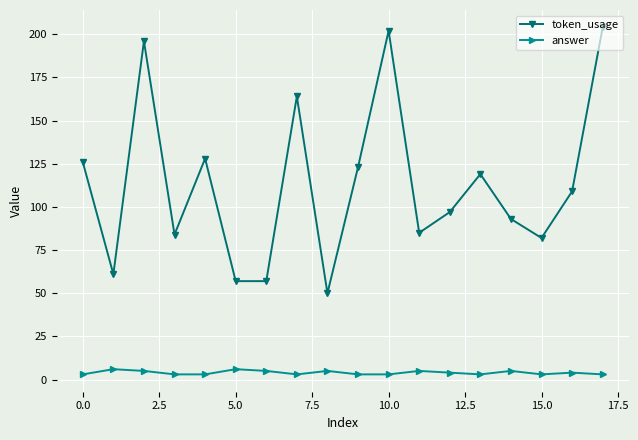

Which series has the widest spread of values?

token_usage